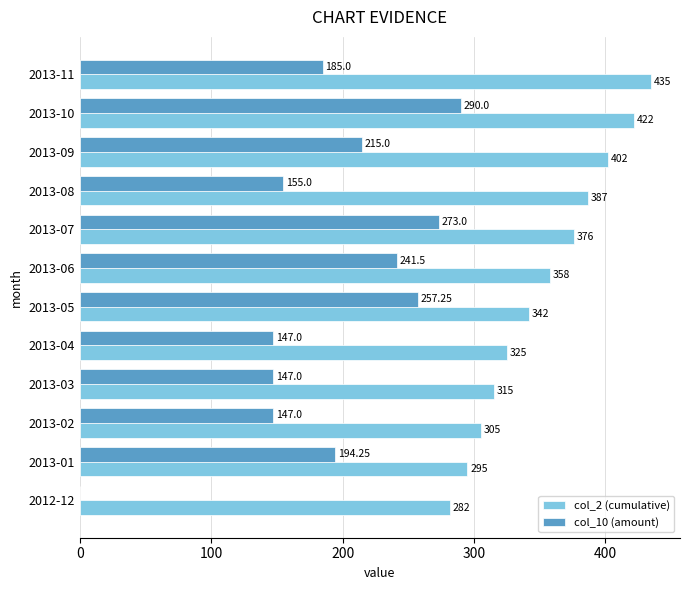

Which series has the largest total across all categories?

col_2 (cumulative)